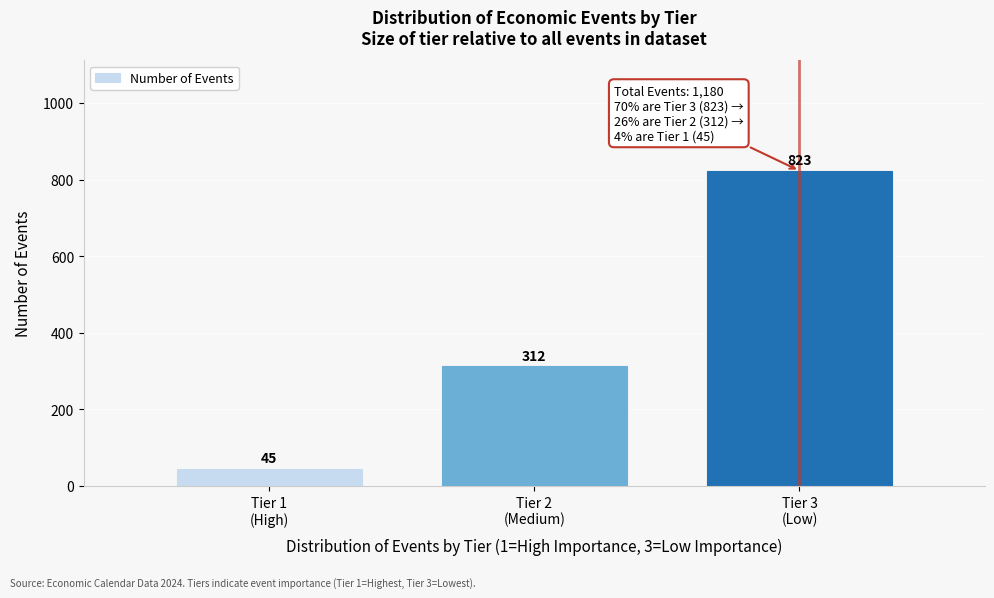

Reading right to left, extract all data points from this chart.

823	312	45